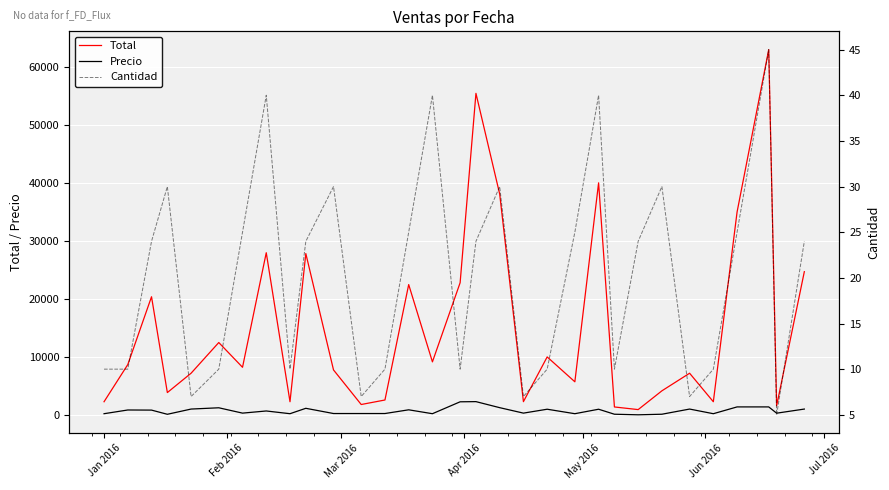

What are all the series names shown in the legend?

Total, Precio, Cantidad